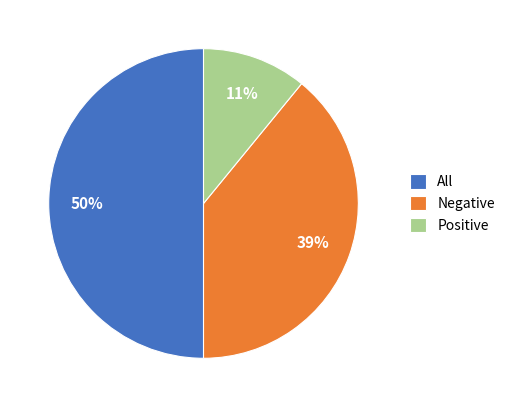

What is the largest slice in the pie chart?

All